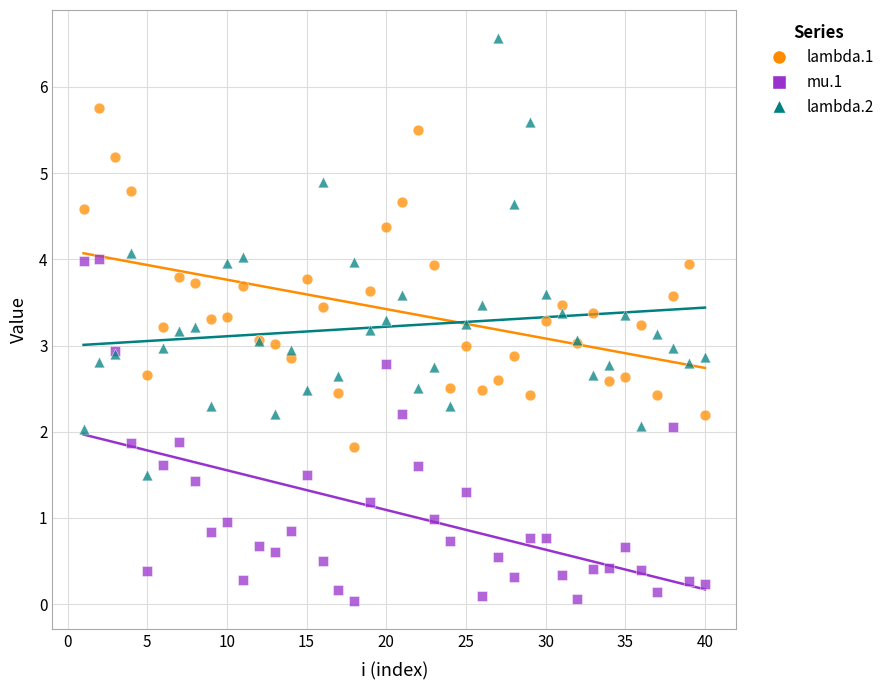

Which series reaches the minimum Y coordinate?

mu.1